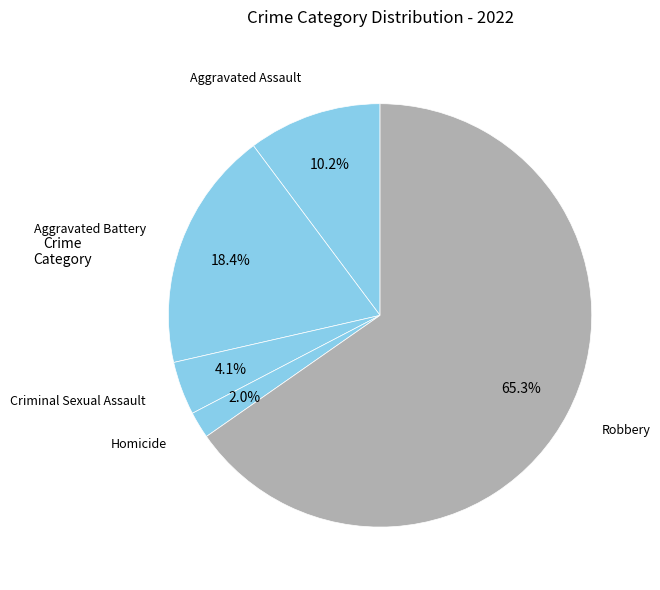

Count the number of slices in the pie.

5